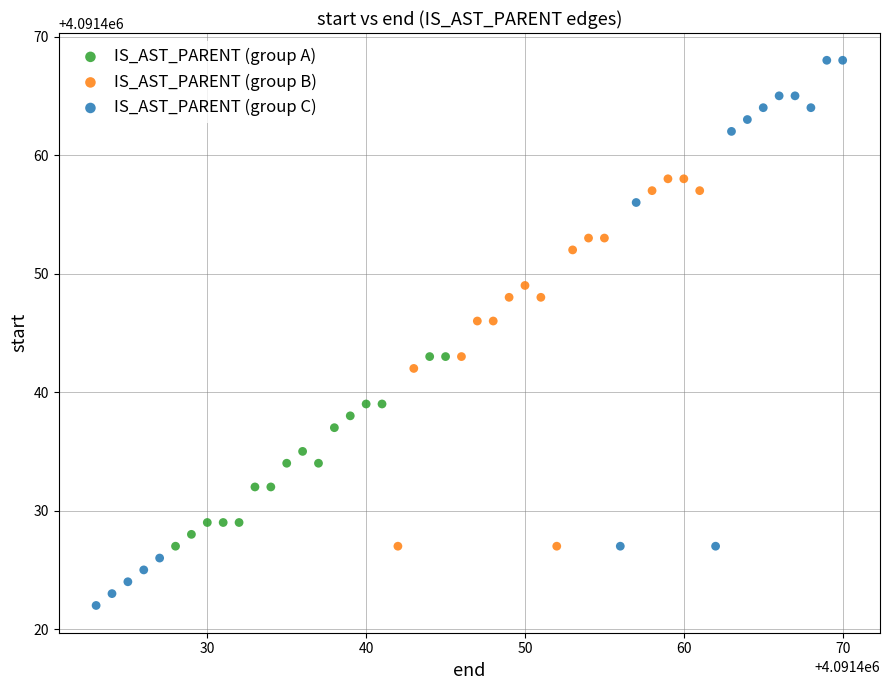

Which series contains the highest Y value?

IS_AST_PARENT (group C)